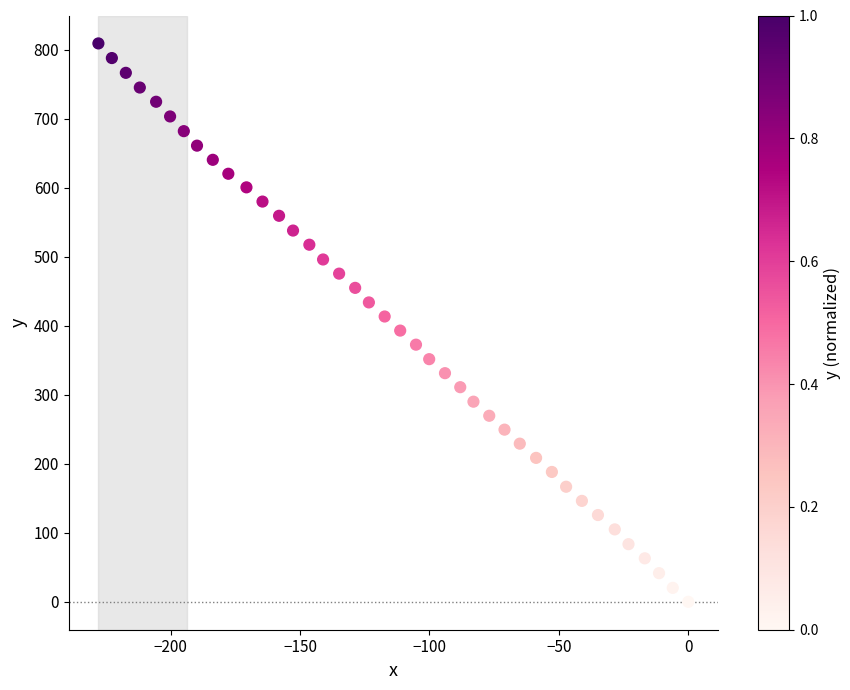

What is the range of Y values (max minus min)?

808.9